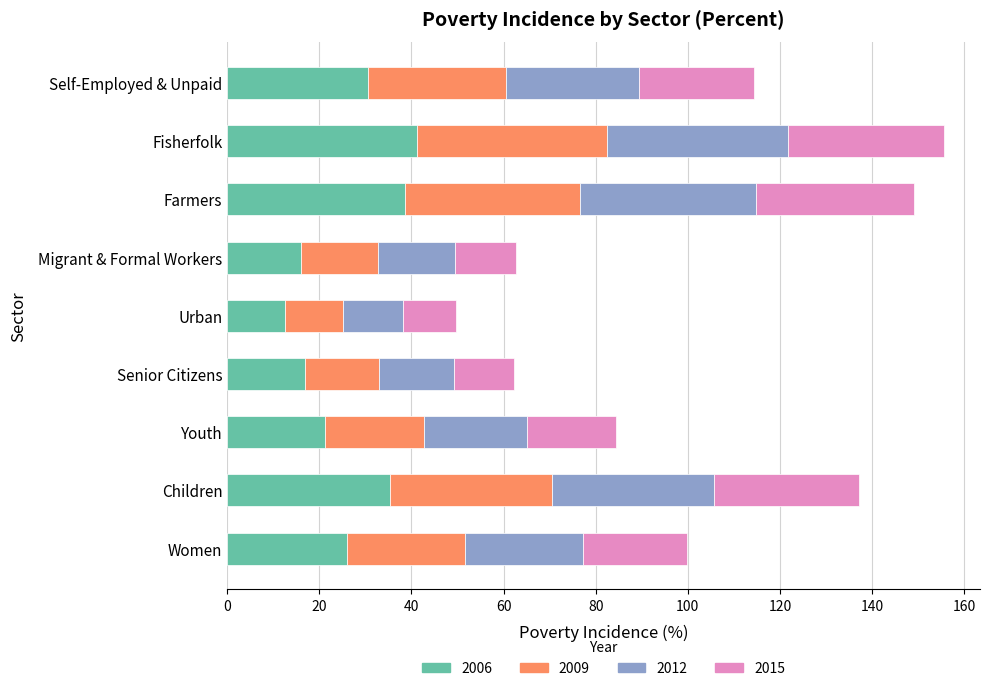

What is the maximum value for 2006?

41.2